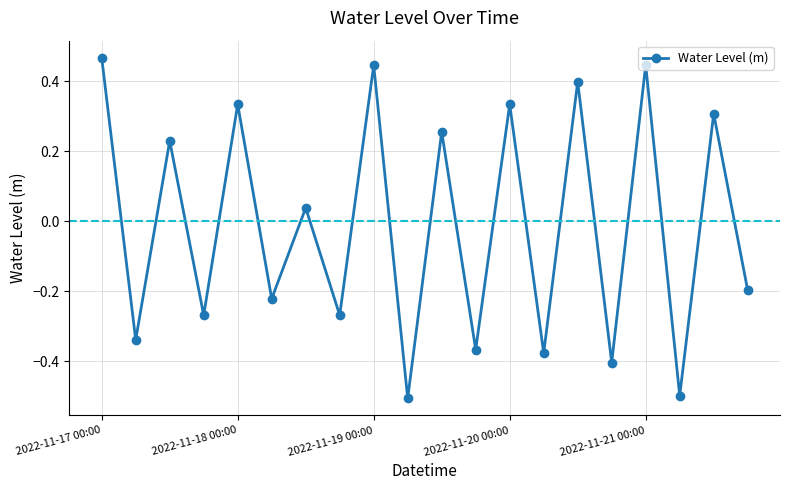

True or false: there are more than 2 points higher than both neighbors.

True